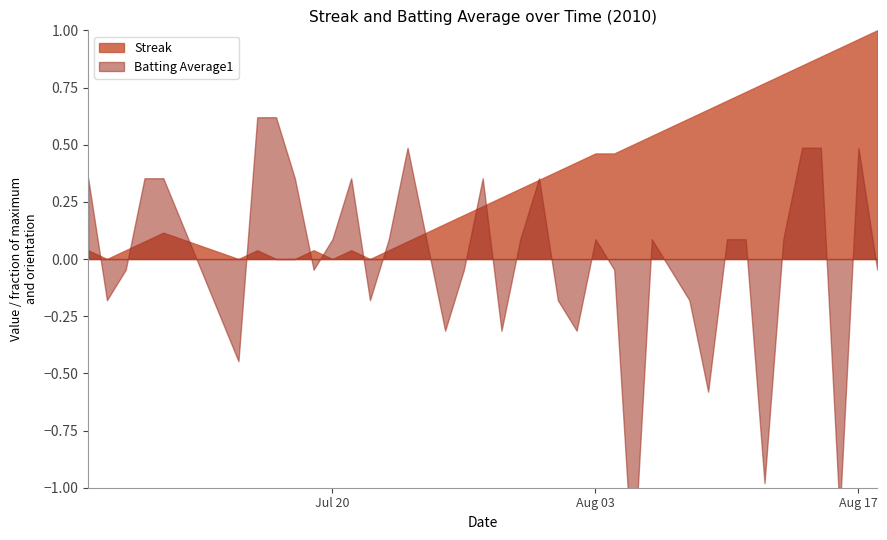

How many times do Streak and Batting Average1 cross each other?

10